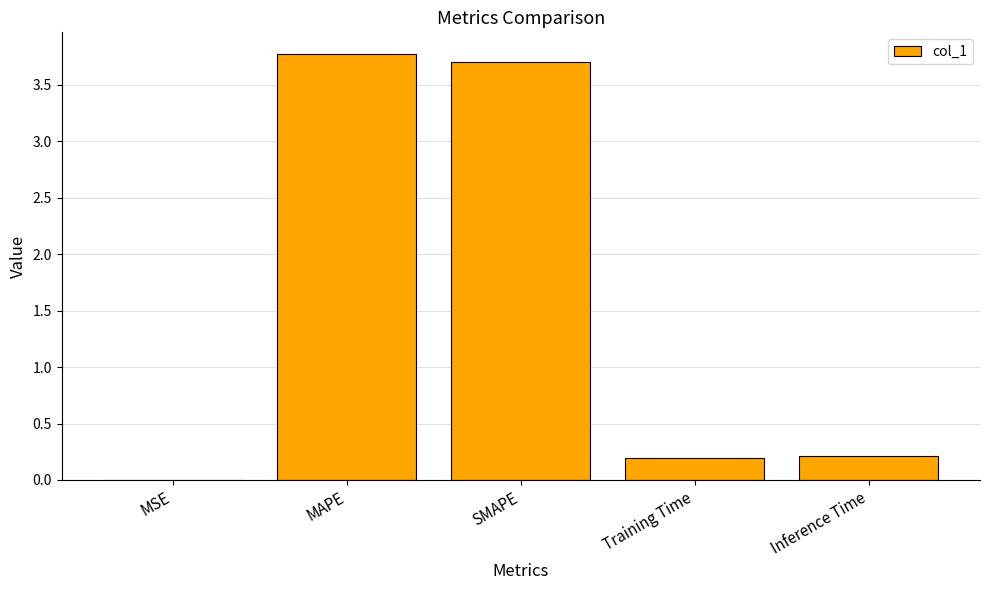

What is the sum of the values at Training Time and SMAPE?

3.9